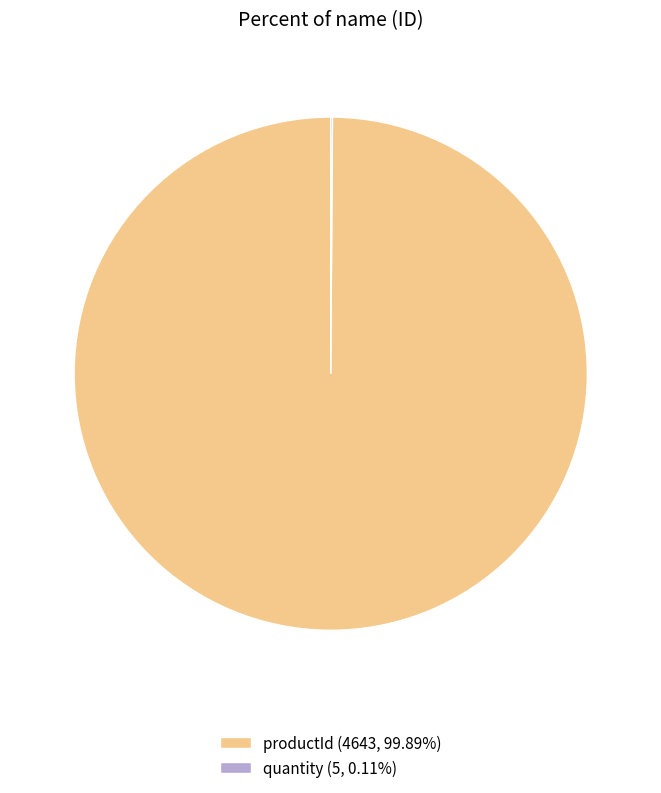

Does any single category account for the majority?

Yes